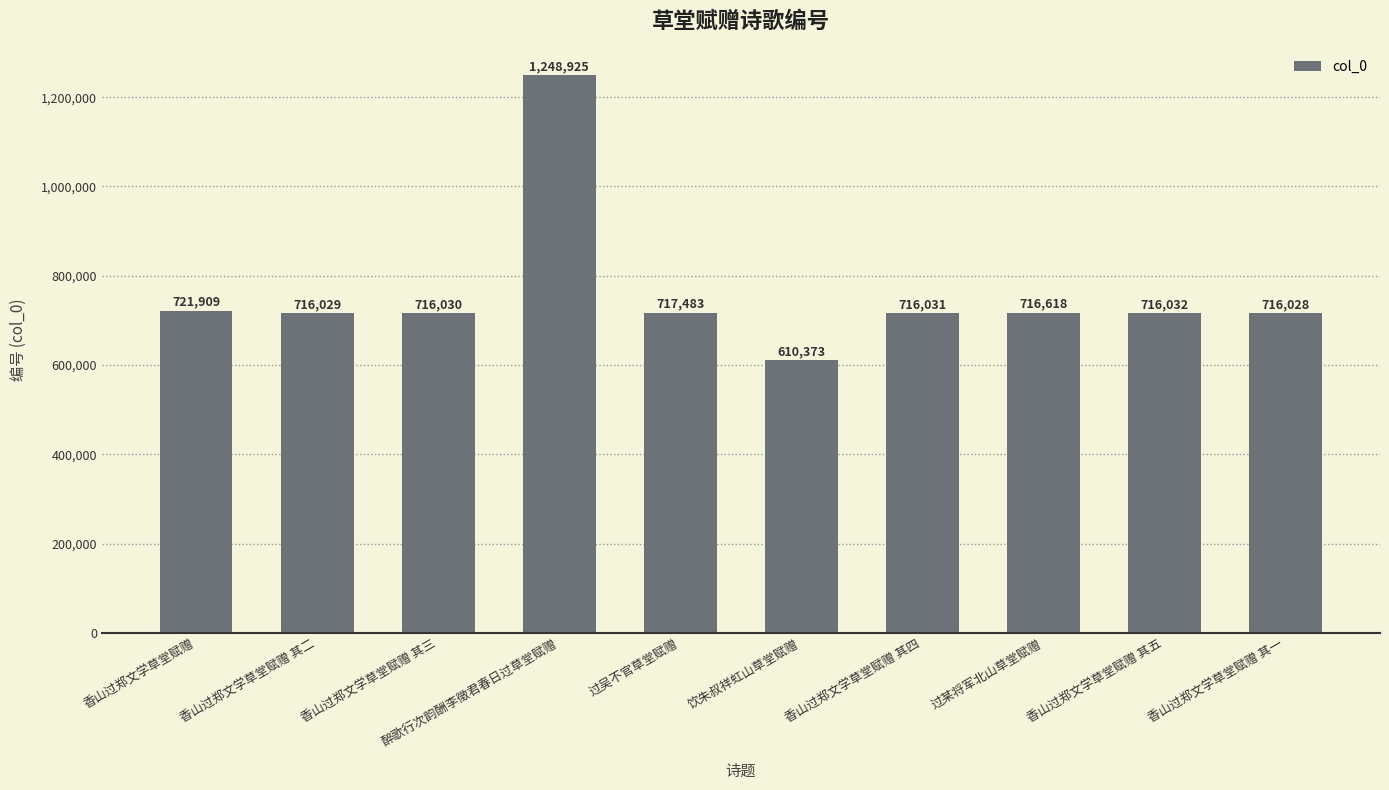

What is the minimum value shown in the chart?

610373